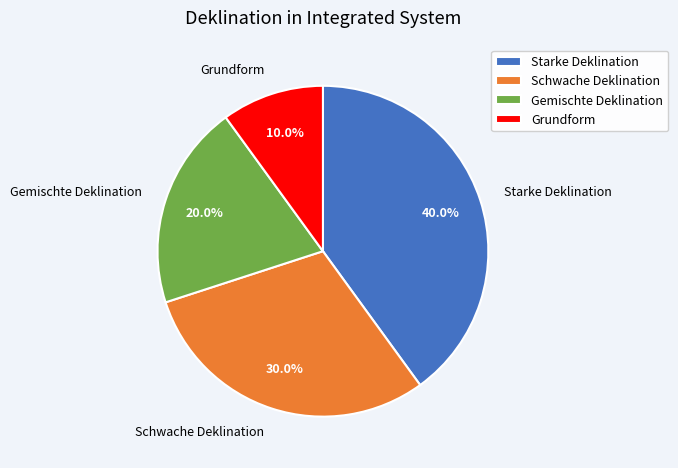

To the nearest percent, what is the combined percentage of Gemischte Deklination and Schwache Deklination?

50%